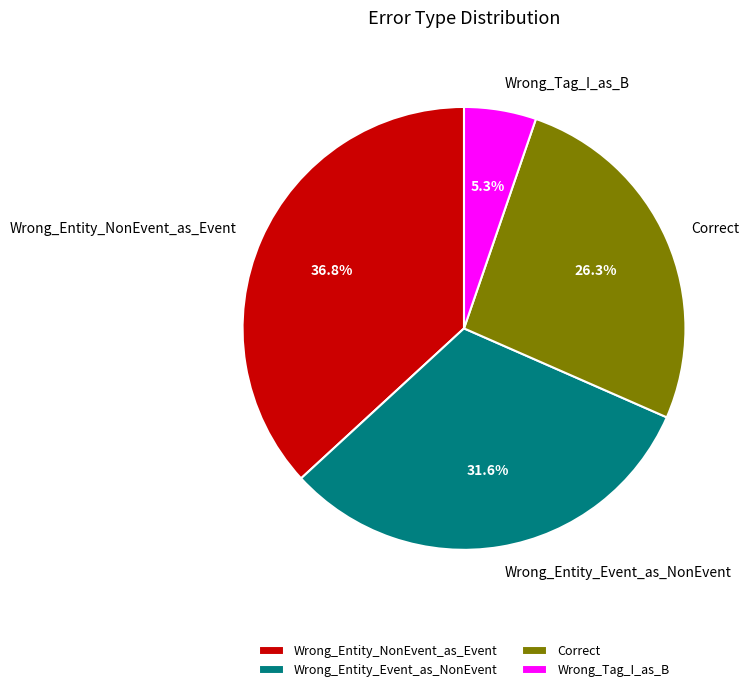

Which category has the smallest portion of the pie?

Wrong_Tag_I_as_B